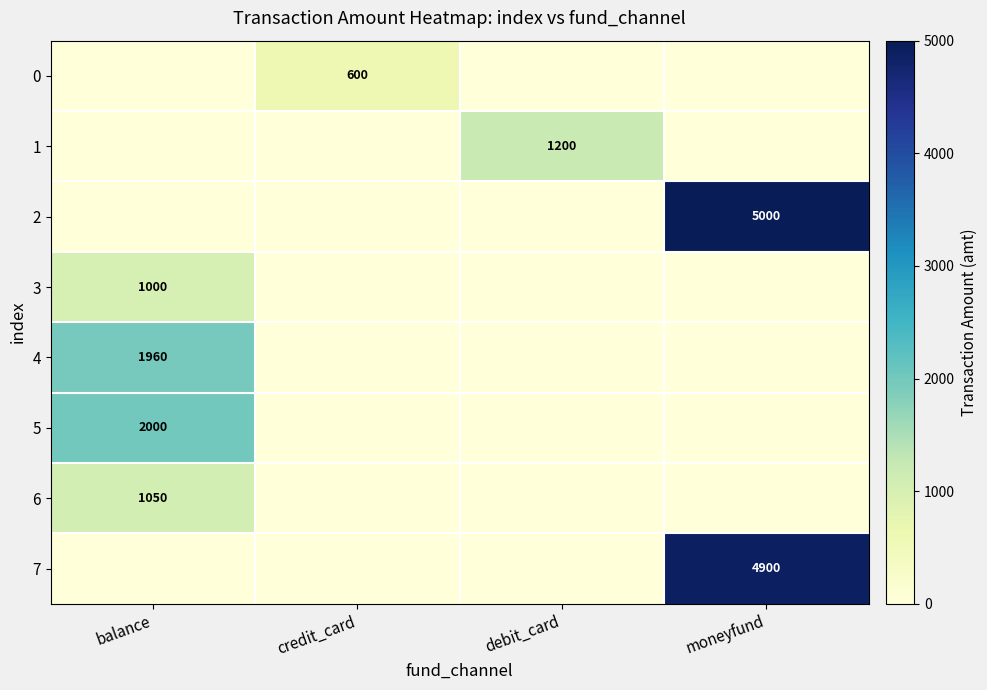

What is the total value across all series at balance?

6010